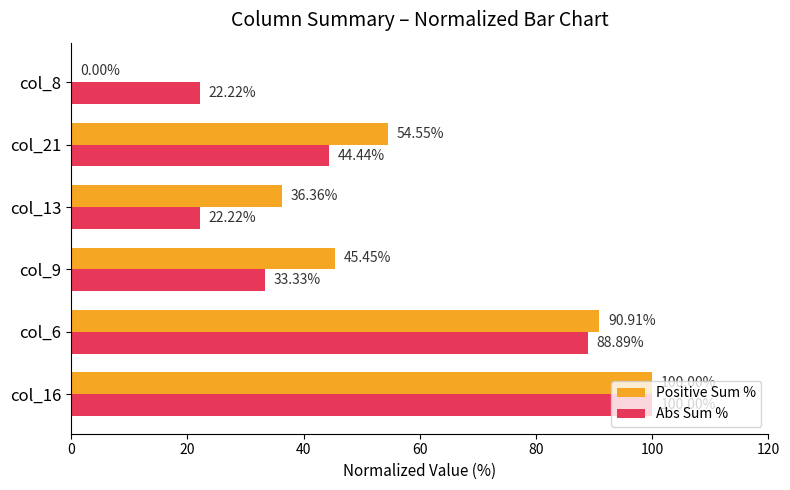

What is the sum of the Abs Sum % values at col_21 and col_16?

144.4